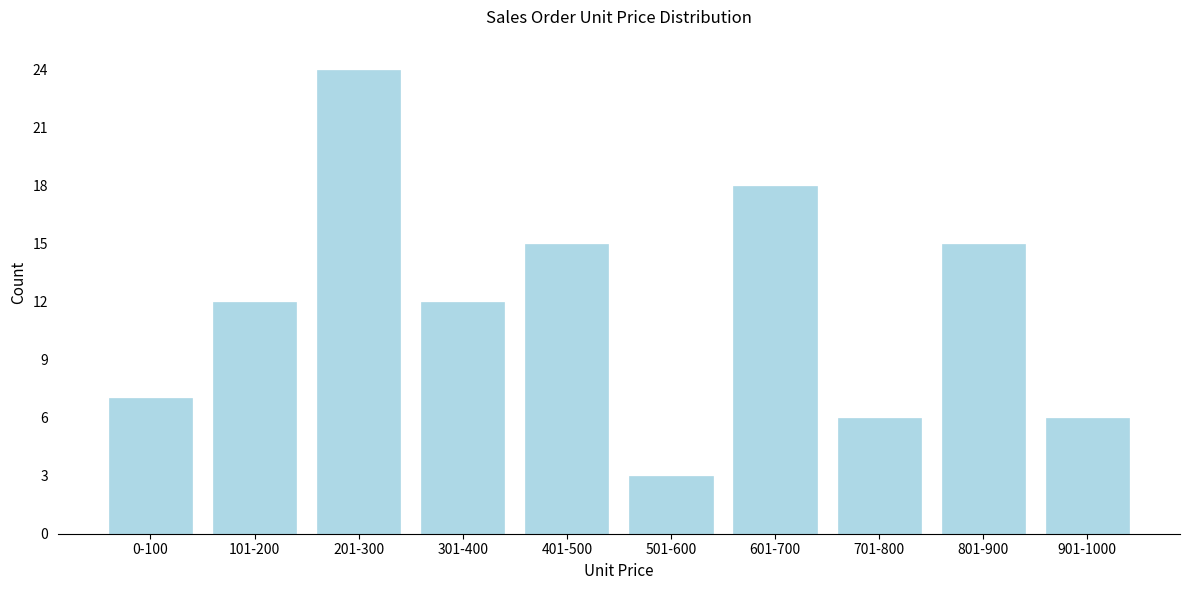

Reading right to left, what are all the values shown in this chart?

6	15	6	18	3	15	12	24	12	7